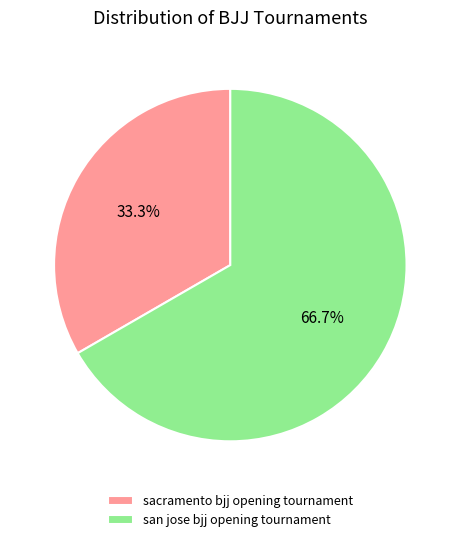

What is the majority slice?

san jose bjj opening tournament